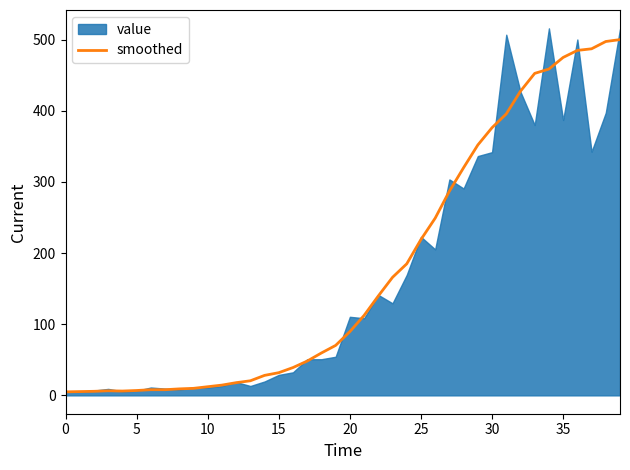

Which has a higher value, 25 or 20?

25